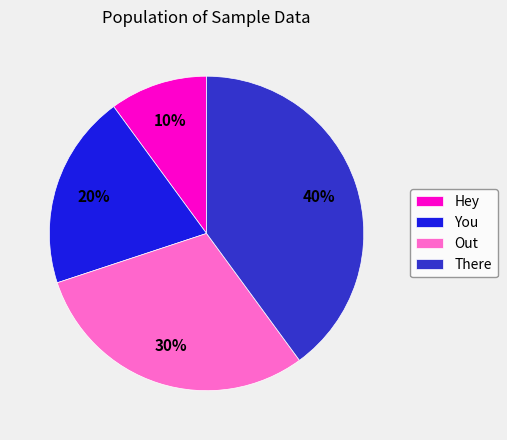

The Hey slice represents 10% of the pie. True or false?

True